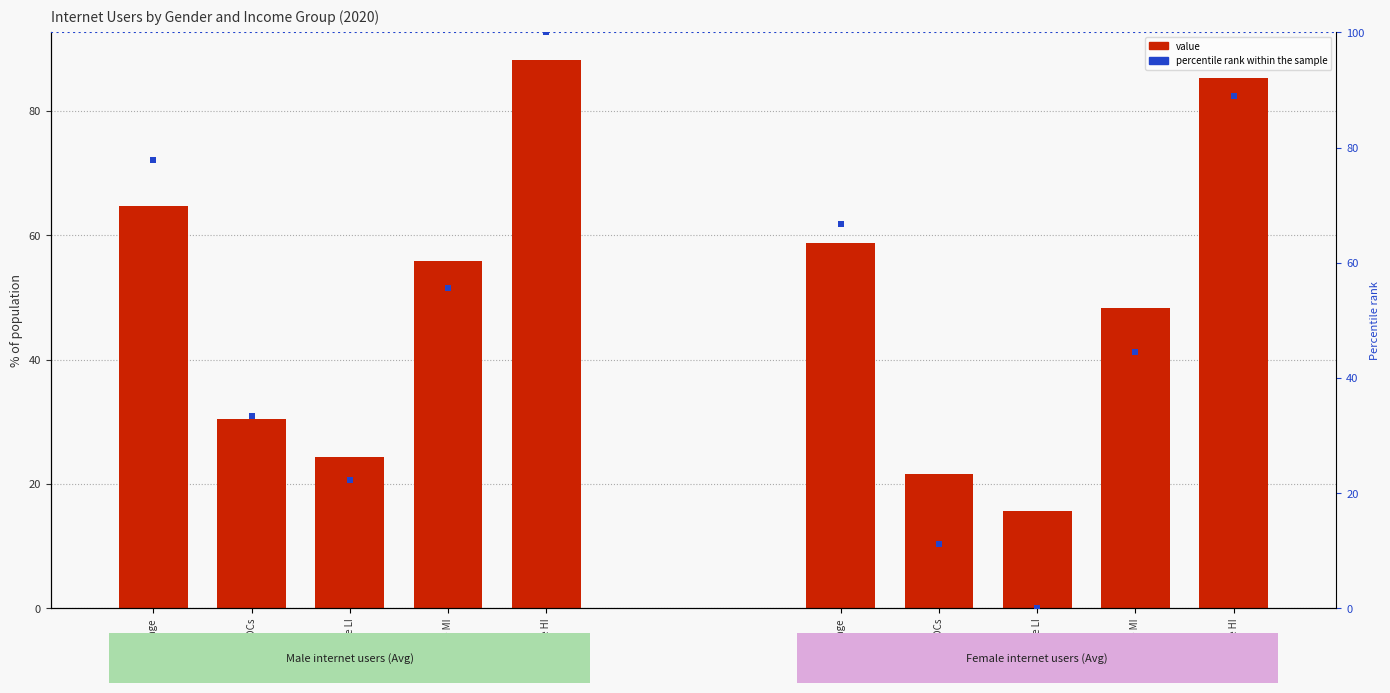

At how many categories does at least one series exceed 54?

5